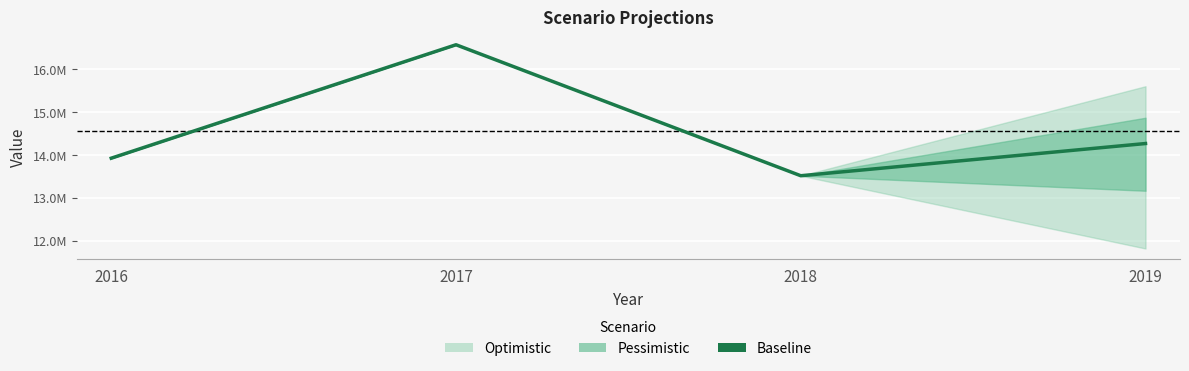

Is it true that the value at 2016 is 18195601.3?

False